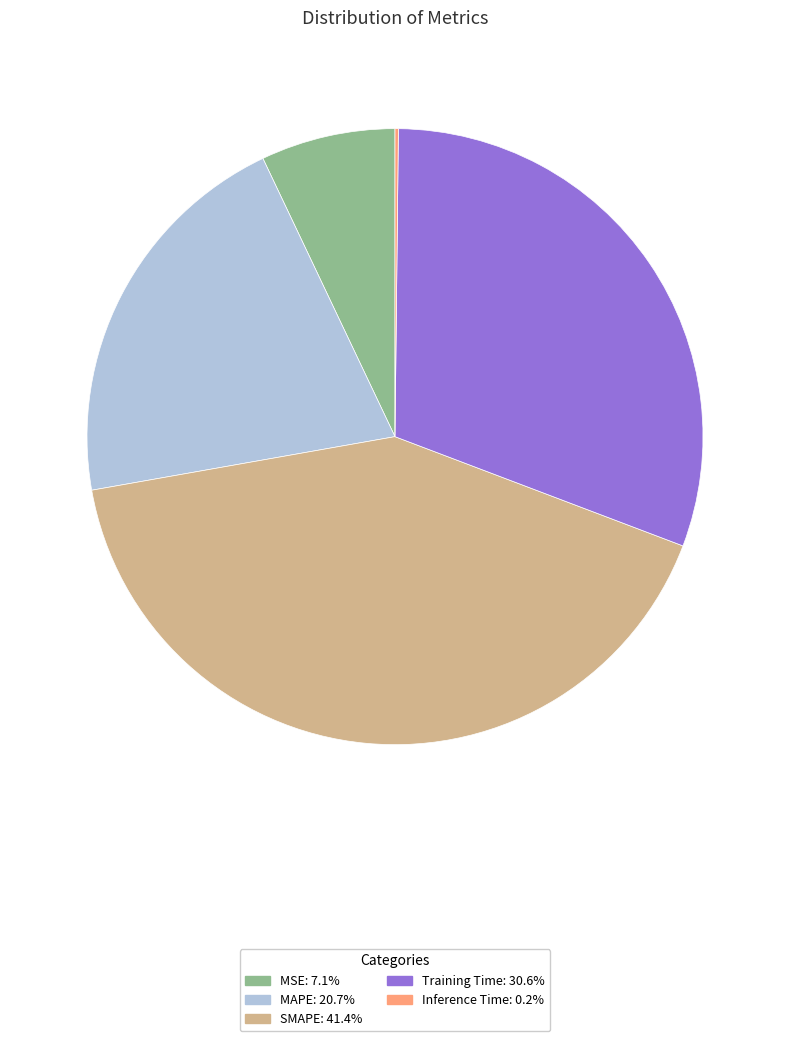

Is there a majority slice in this chart?

No